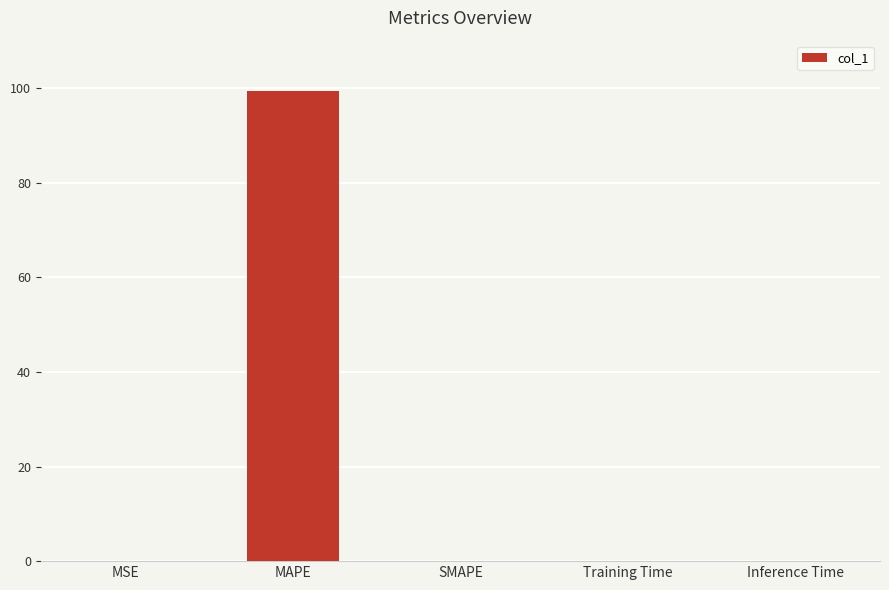

True or false: the data shows 0.0 at Training Time.

True